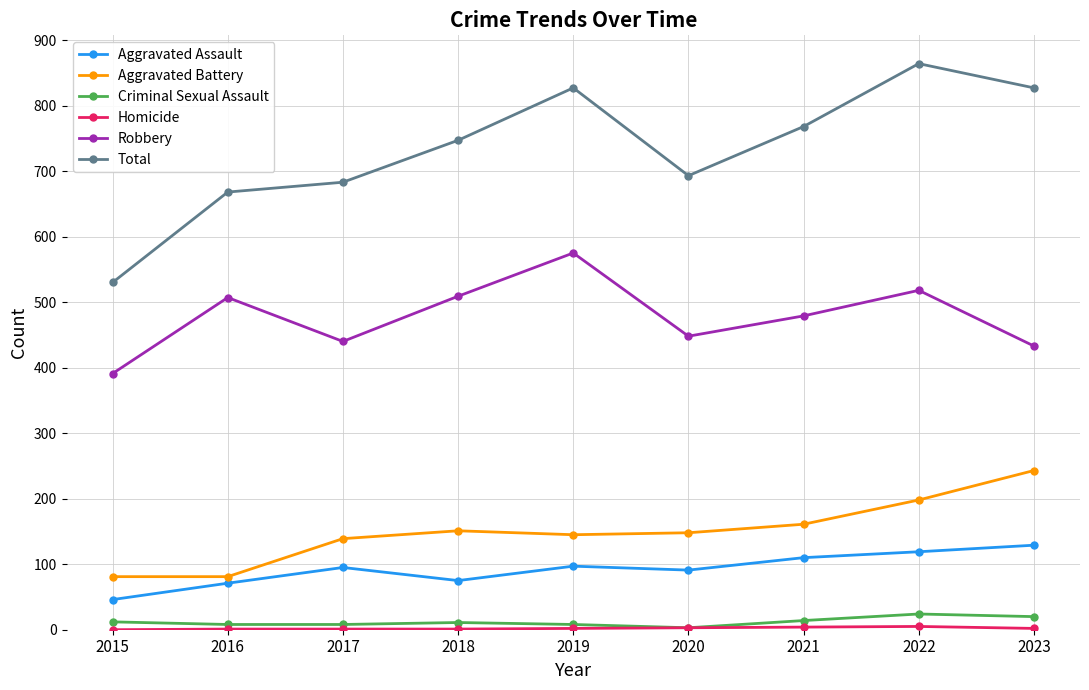

Is the value of Criminal Sexual Assault at 2016 greater than the value of Aggravated Battery at 2016?

No